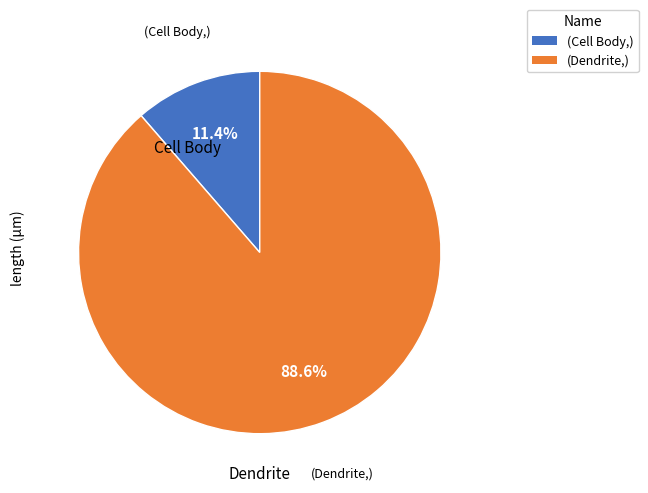

Is there any slice that represents more than half of the pie?

Yes